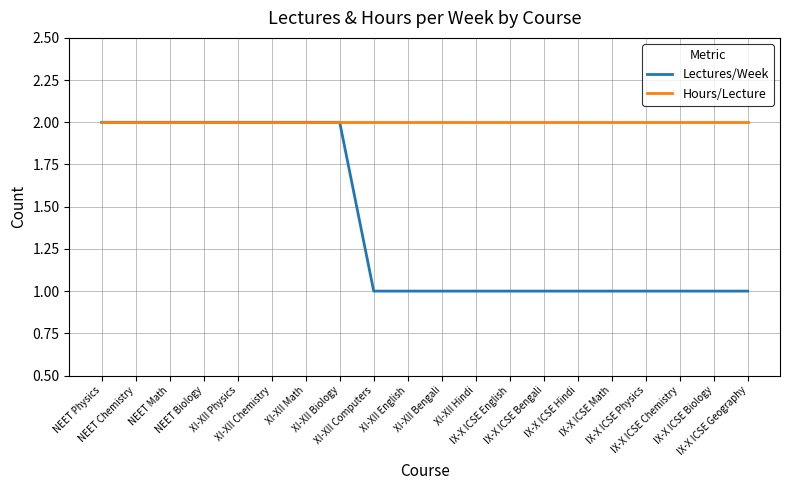

Which series has the largest total across all categories?

Hours/Lecture